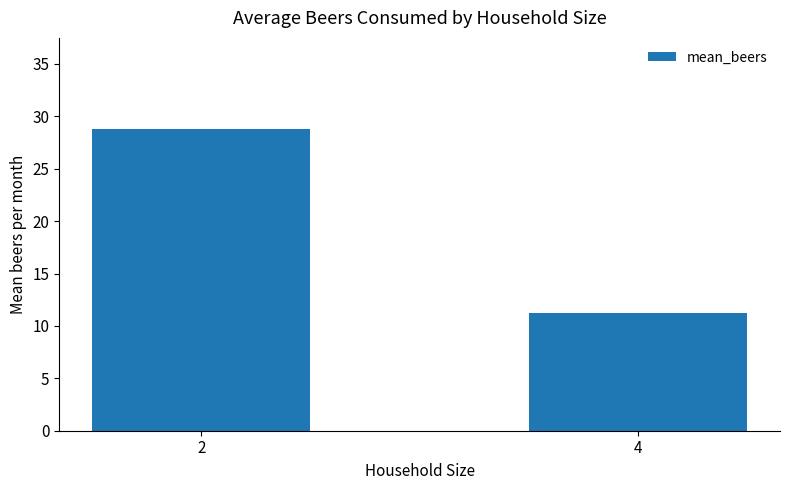

What is the difference between the values at 4 and 2?

17.6